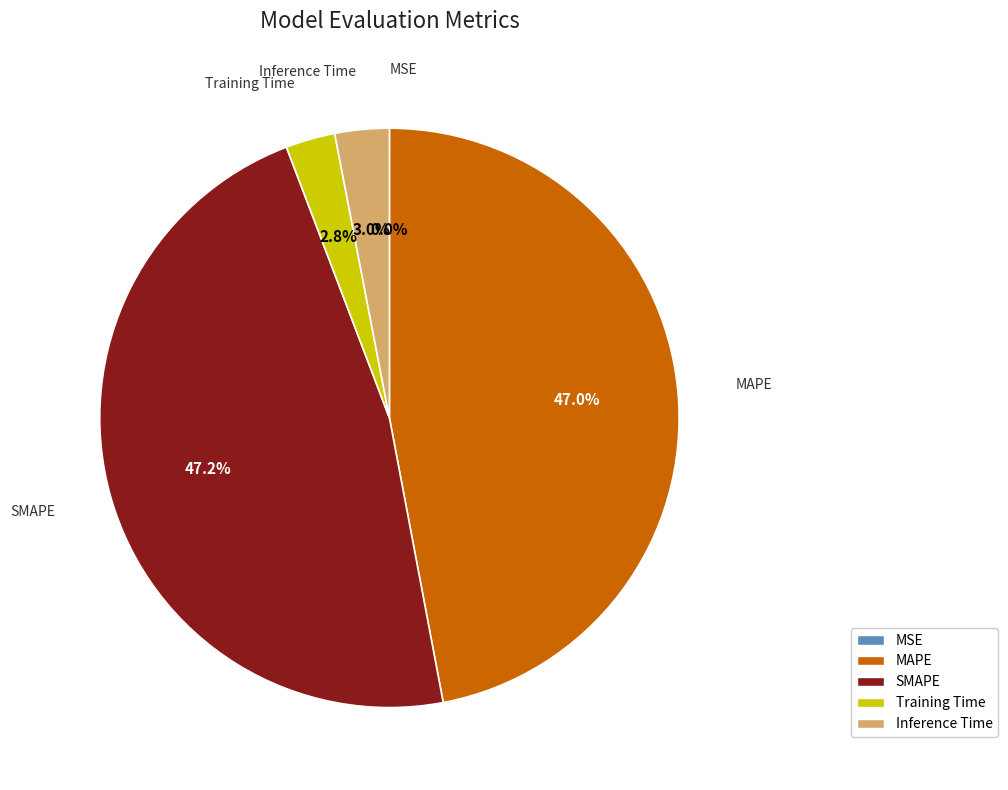

Is it true that Inference Time is 3% of the pie?

True